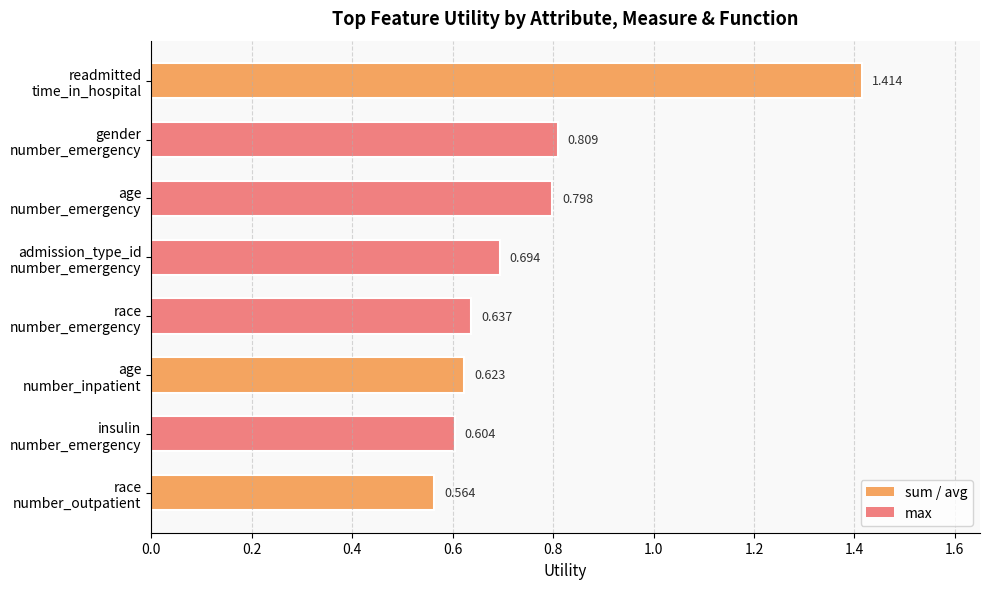

List the labels in order of value, smallest first.

race
number_outpatient, insulin
number_emergency, age
number_inpatient, race
number_emergency, admission_type_id
number_emergency, age
number_emergency, gender
number_emergency, readmitted
time_in_hospital